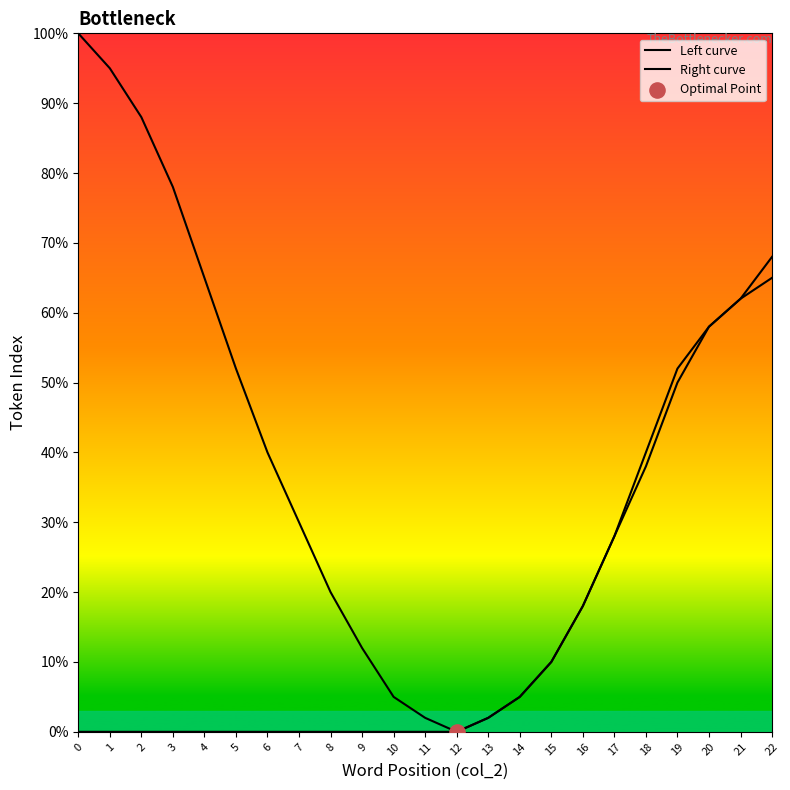

Which series has the largest total across all categories?

Left curve